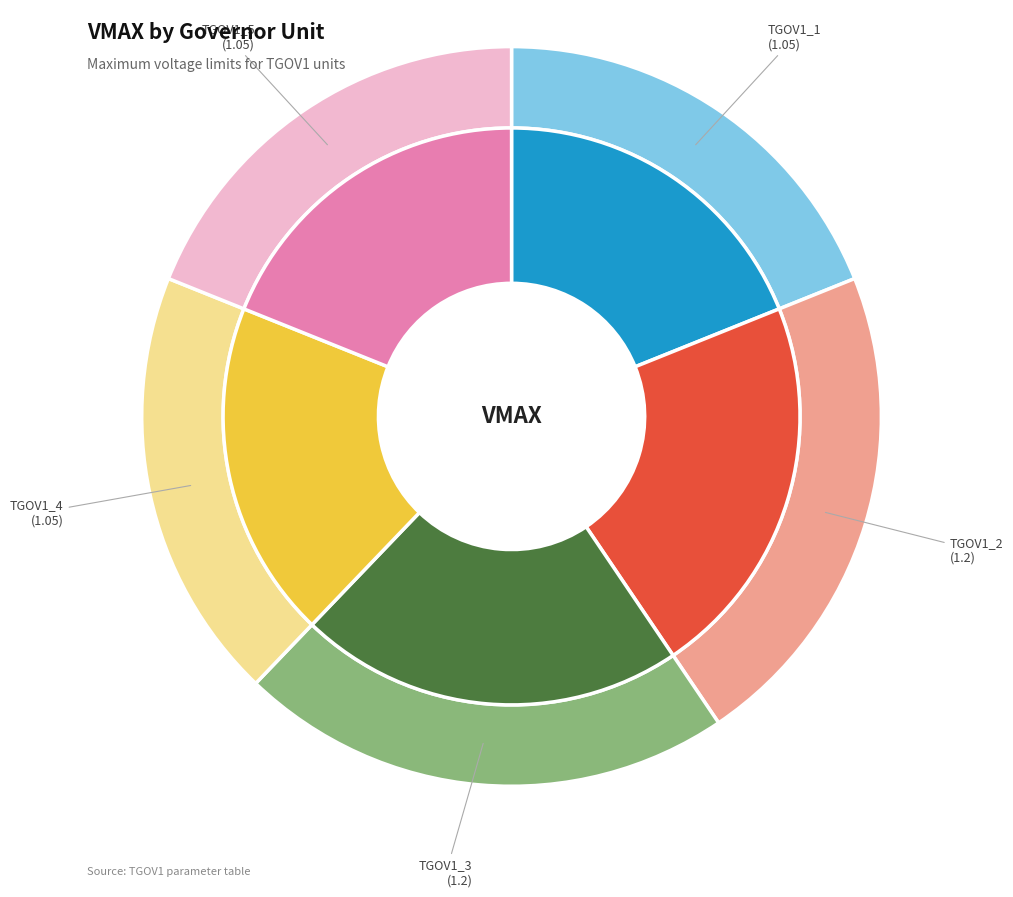

What is the smallest slice in the pie chart?

TGOV1_1